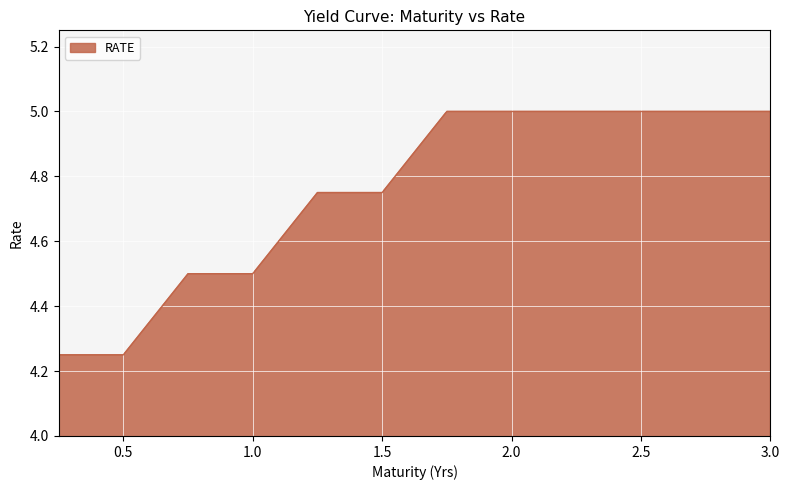

What is the maximum value shown in the chart?

5.0